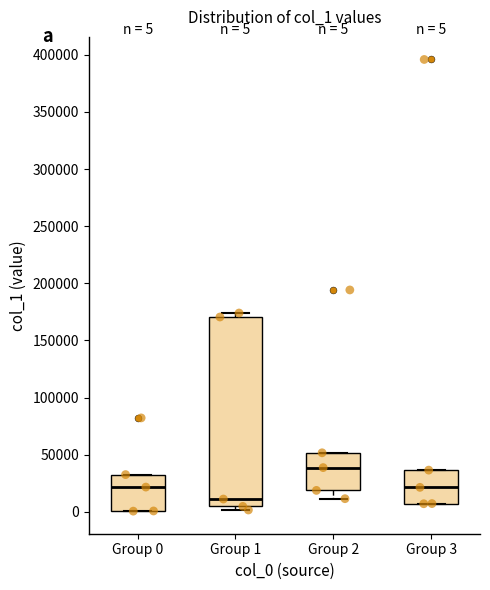

Comparing the boxes themselves (not the whiskers), which one is the tallest?

Group 1